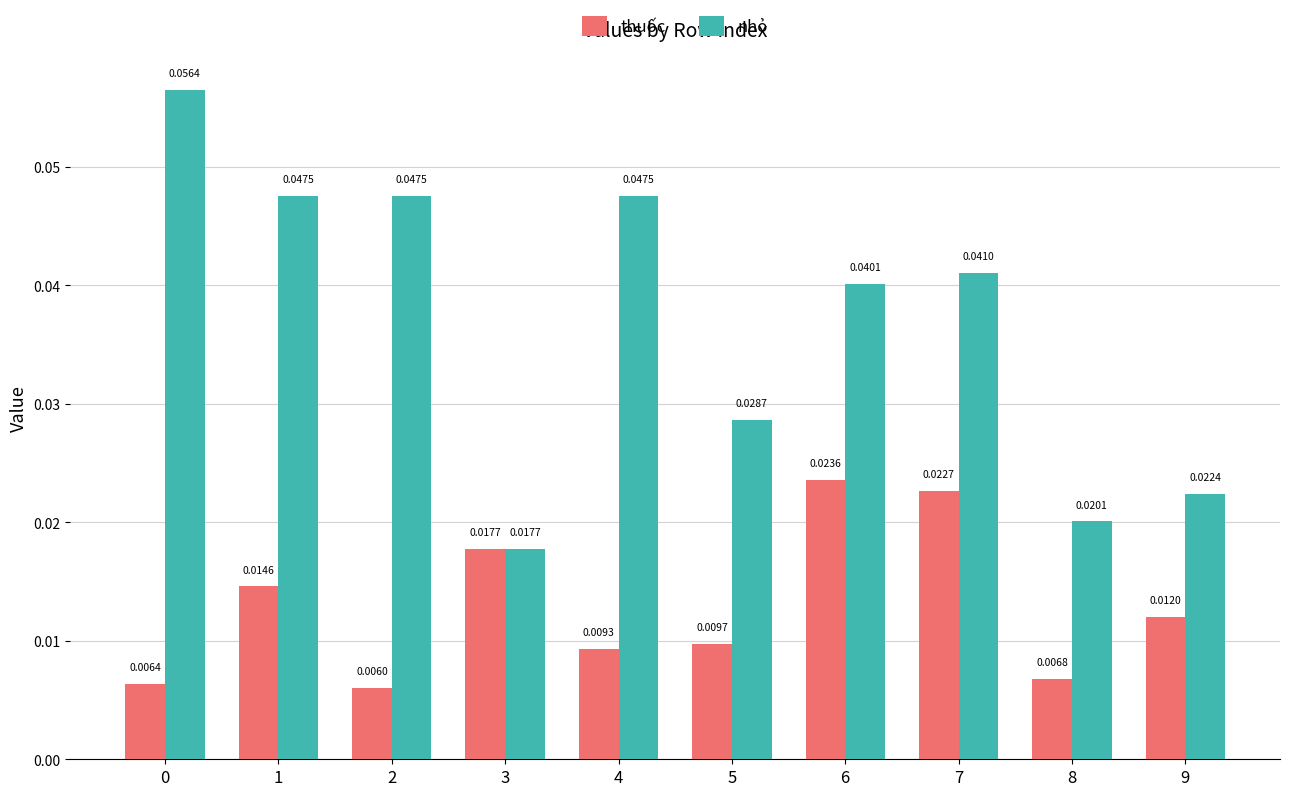

List the series in order of their overall mean, lowest first.

thuốc, nhỏ